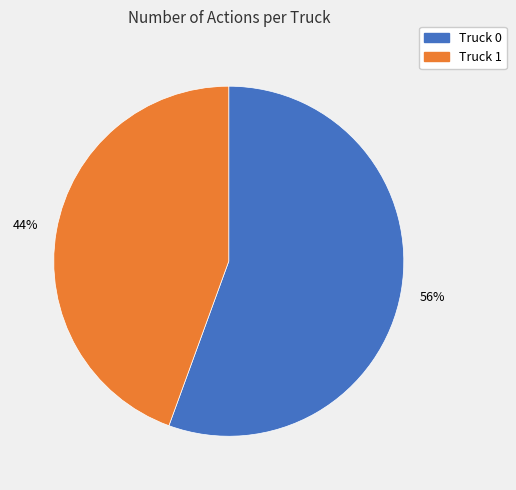

Is the sum of Truck 1 and Truck 0 greater than half?

Yes